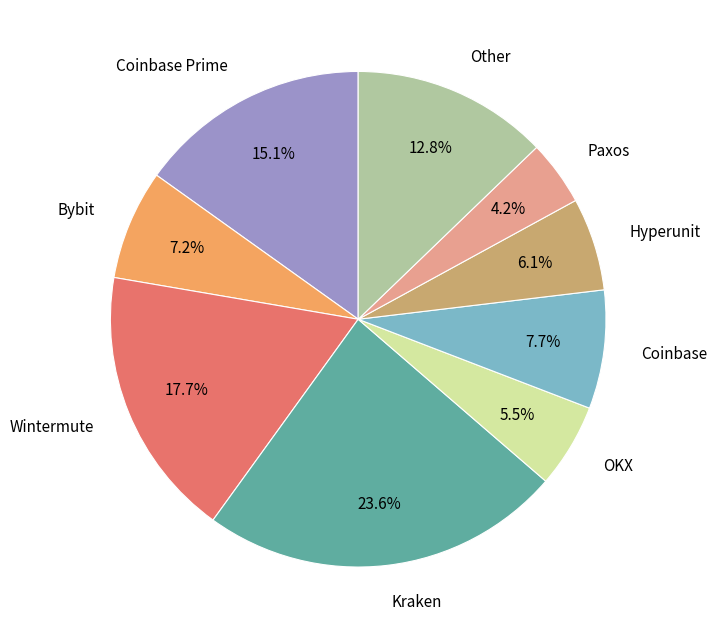

Which slice is the smallest?

Paxos